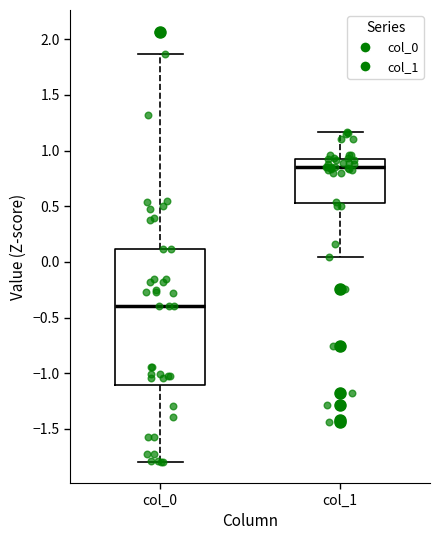

Reading left to right, transcribe this box plot: for each box, give where its median line is, the range the box spans, and where its two whiskers end, as read against the y-axis. The values are not printed on the chart, so give them approximately, as read against the axis.

col_0: median -0.40, box -1.10 to 0.10, whiskers -1.80 to 1.85
col_1: median 0.85, box 0.55 to 0.90, whiskers 0.05 to 1.15